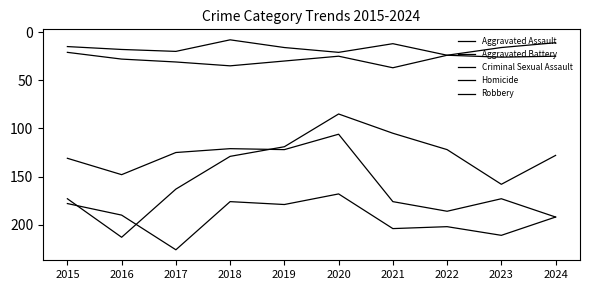

Does the chart have visible grid lines?

No